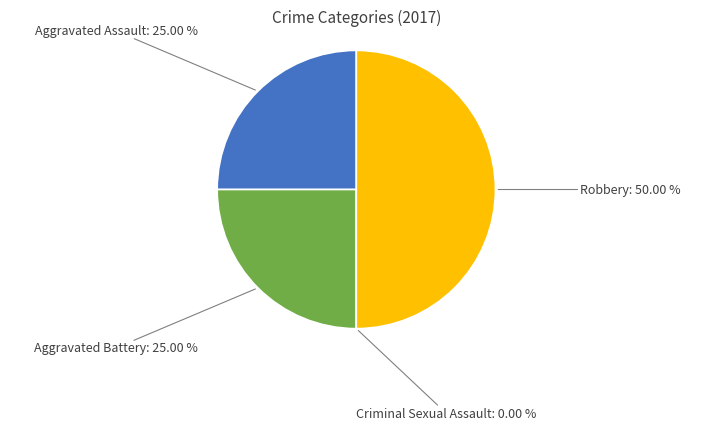

Count the number of slices in the pie.

4